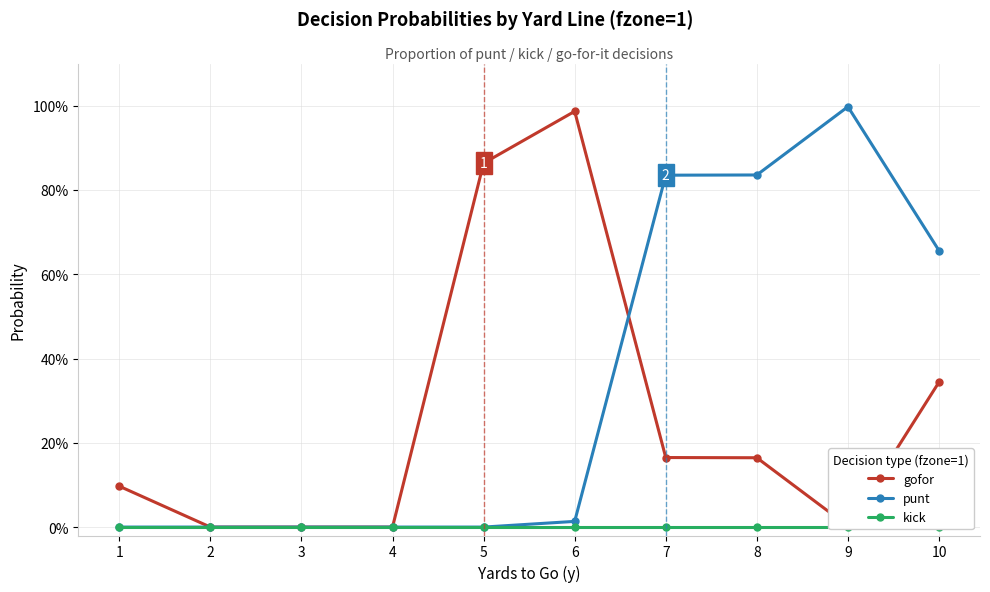

True or false: gofor and kick cross at least once.

False